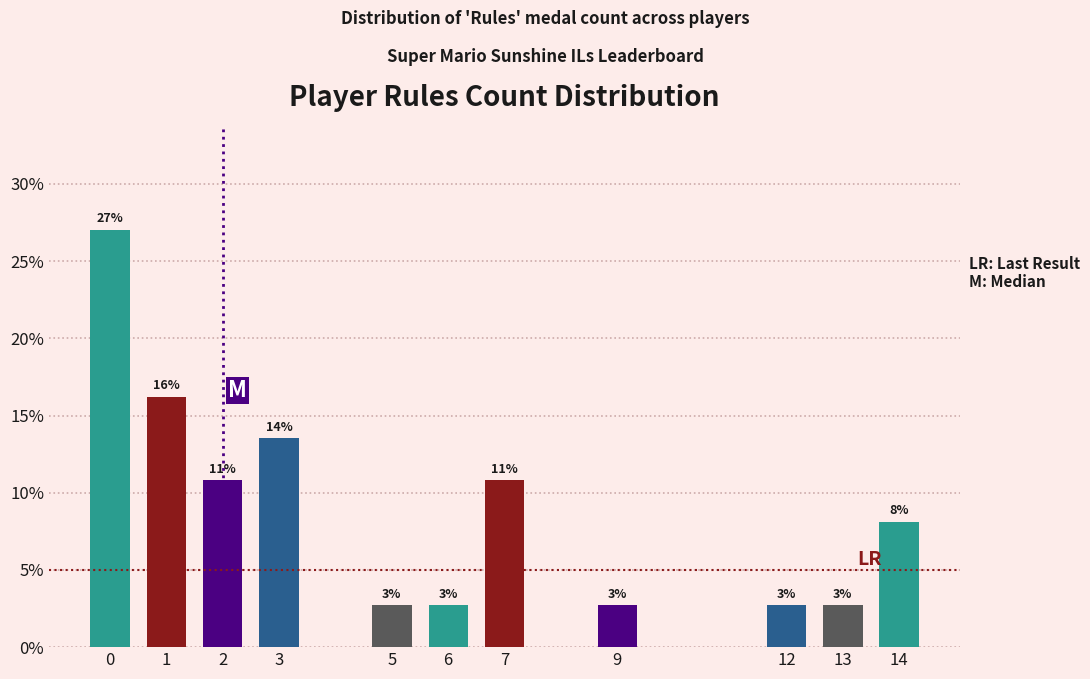

How many bars are there in total?

11